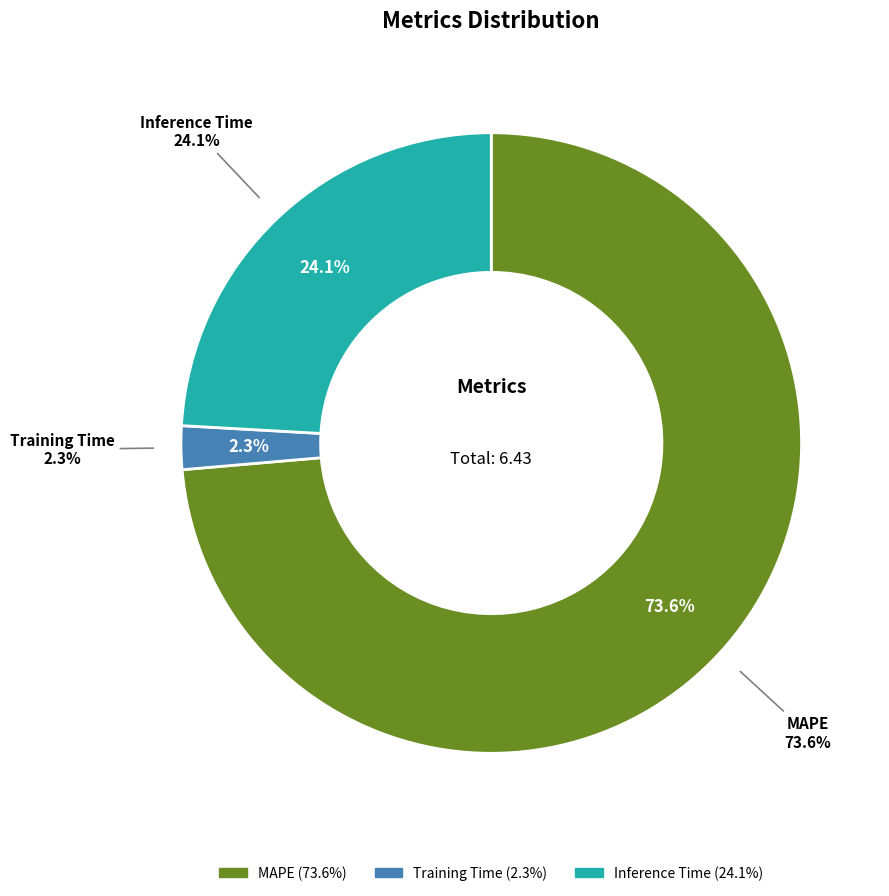

What percentage is the Inference Time slice, to the nearest percent?

24%